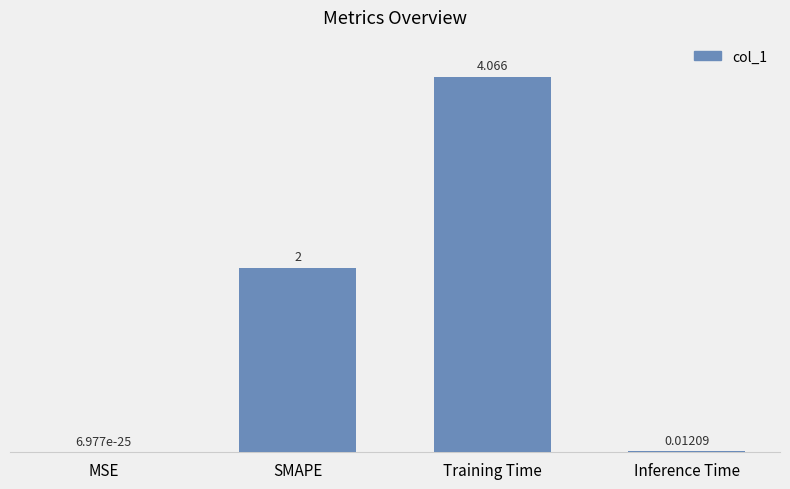

Which category has the highest value across all series?

Training Time